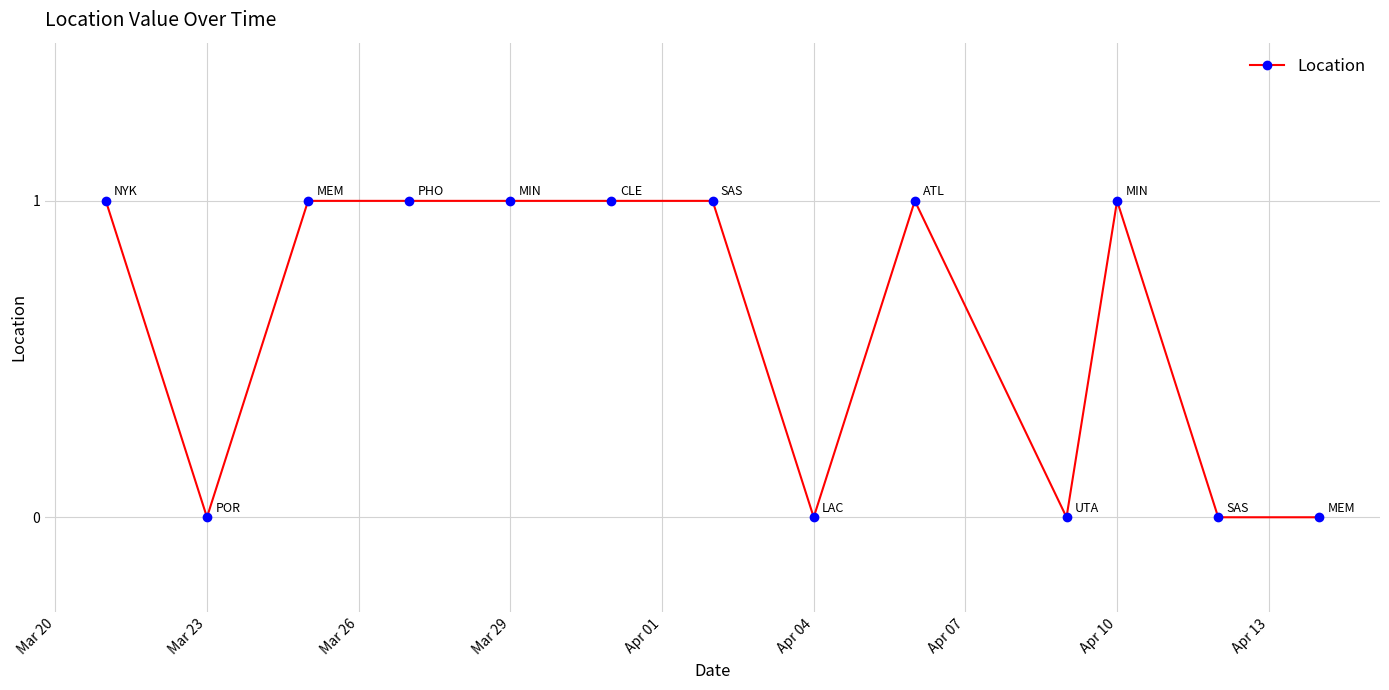

What is the sum of all values?

8